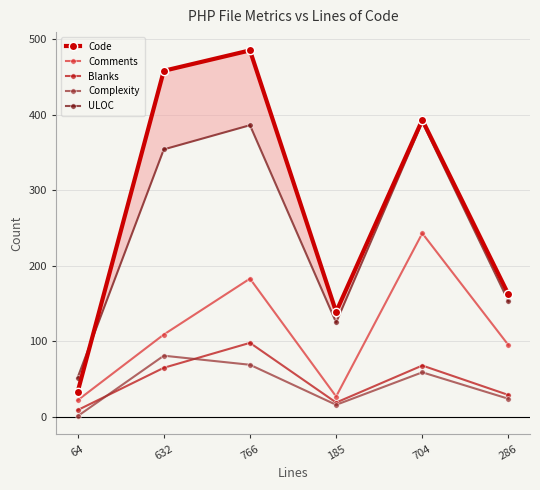

In Complexity, how many points are lower than both neighbors (excluding endpoints)?

1